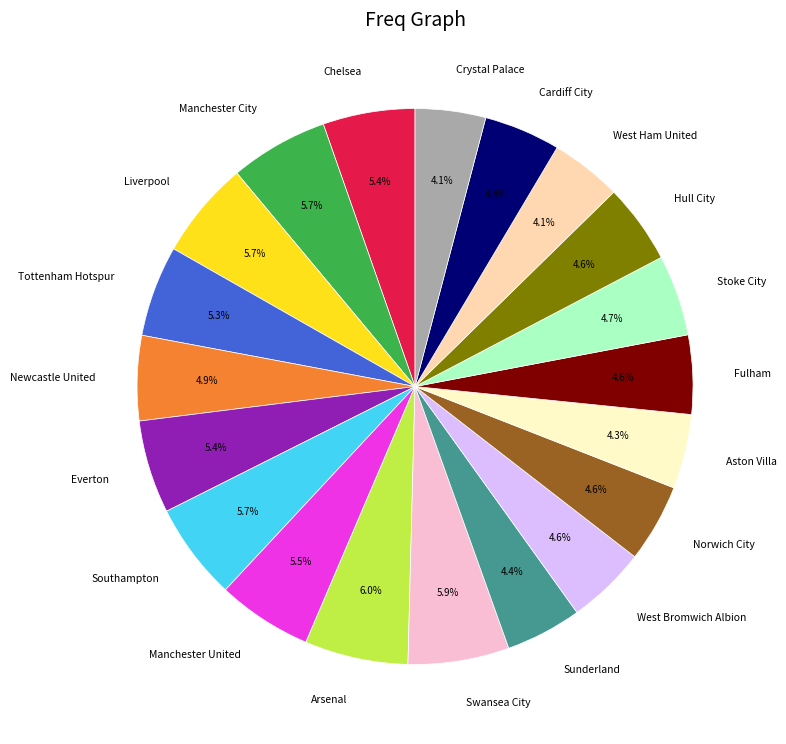

Is there a majority slice in this chart?

No